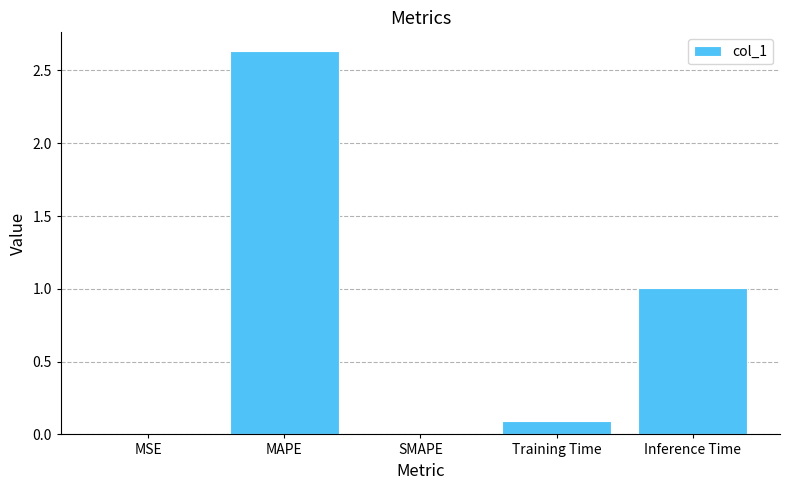

What is the sum of all values?

3.7